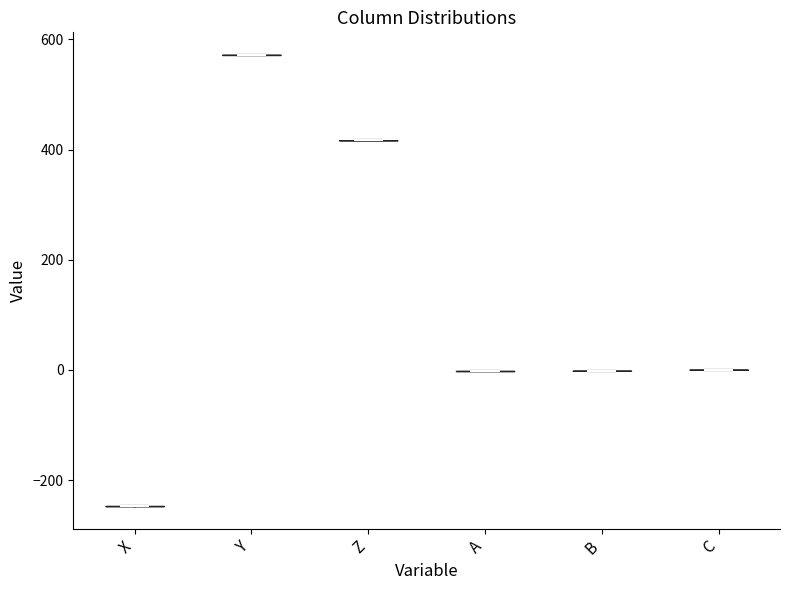

Reading left to right, read every violin against the y-axis: where its median line is, and the lowest and highest points it reaches. The values are not printed on the chart, so give them approximately, as read against the axis.

X: median line -240, lowest point -240, highest point -240
Y: median line 580, lowest point 580, highest point 580
Z: median line 420, lowest point 420, highest point 420
A: median line 0, lowest point 0, highest point 0
B: median line 0, lowest point 0, highest point 0
C: median line 0, lowest point 0, highest point 0